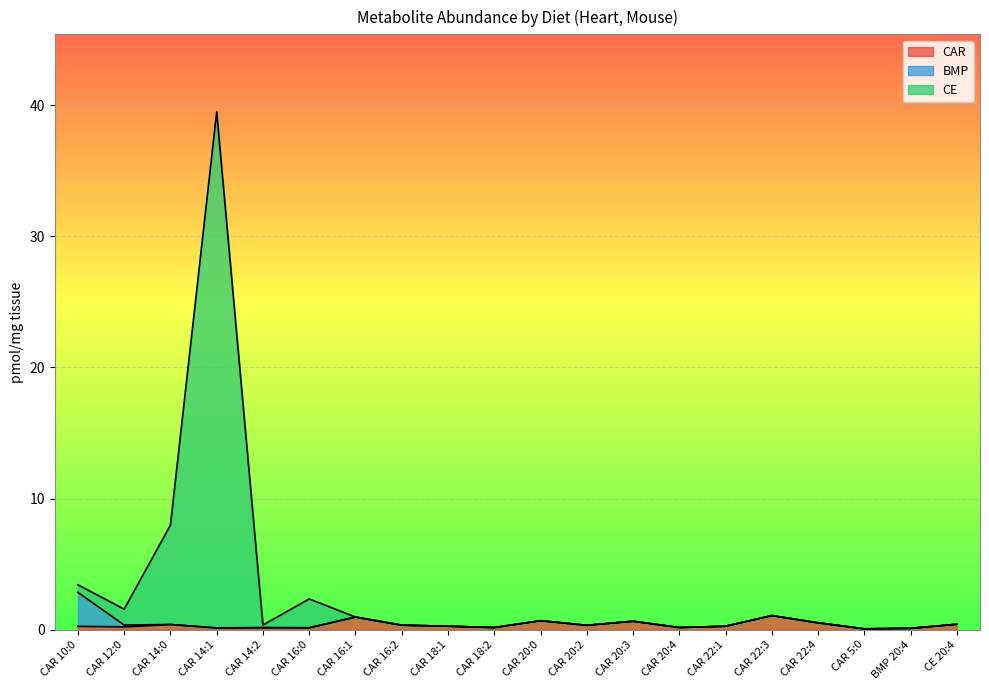

The value of CE at CAR 20:0 is 0.3. True or false?

False